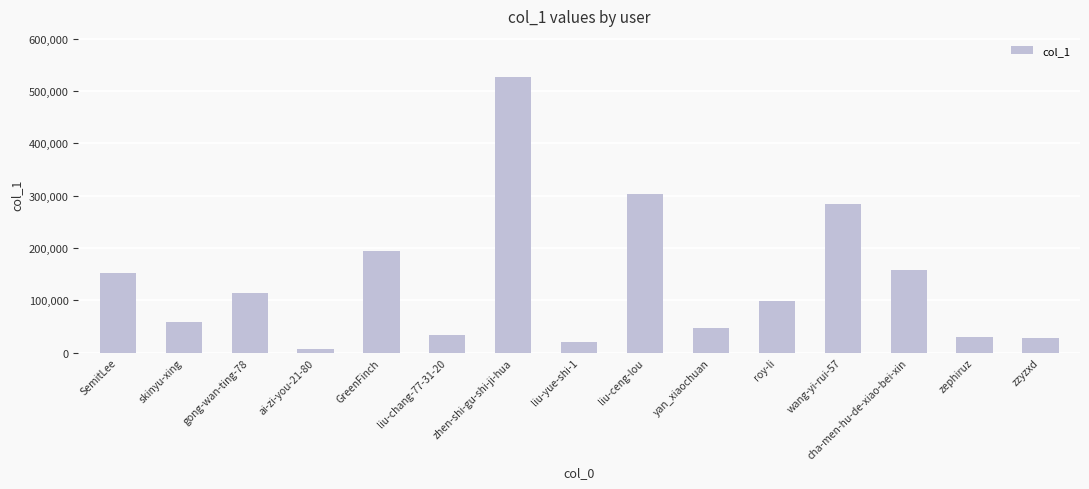

What is the ratio of the value at gong-wan-ting-78 to the value at liu-ceng-lou?

0.4